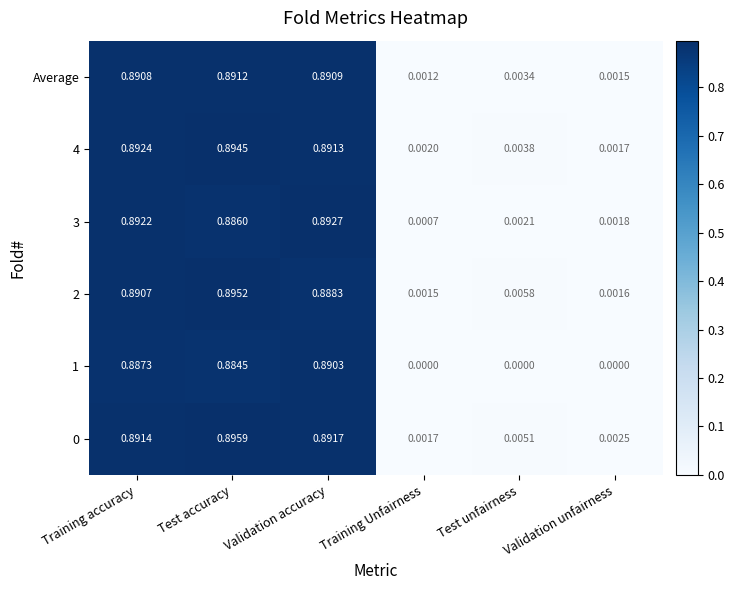

Where is 0 nearest to the value 0?

Training Unfairness